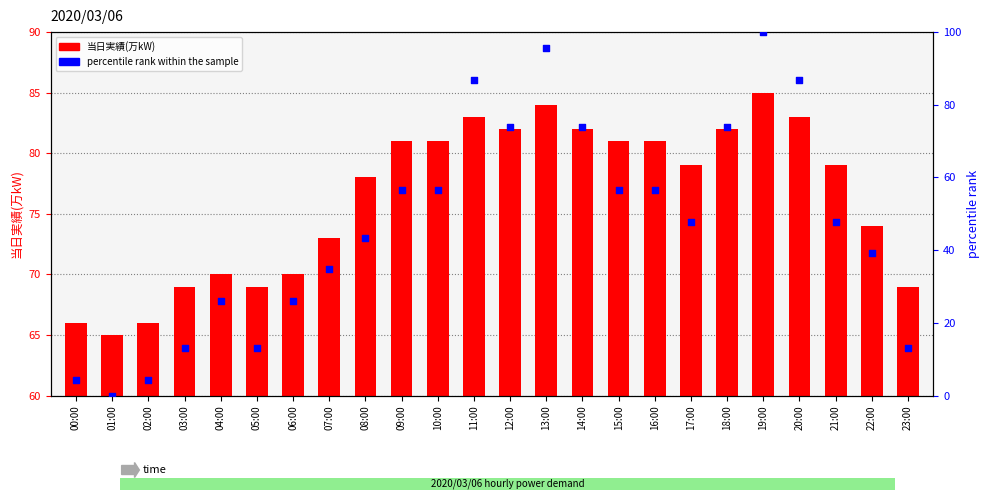

At how many categories does at least one series exceed 52?

24